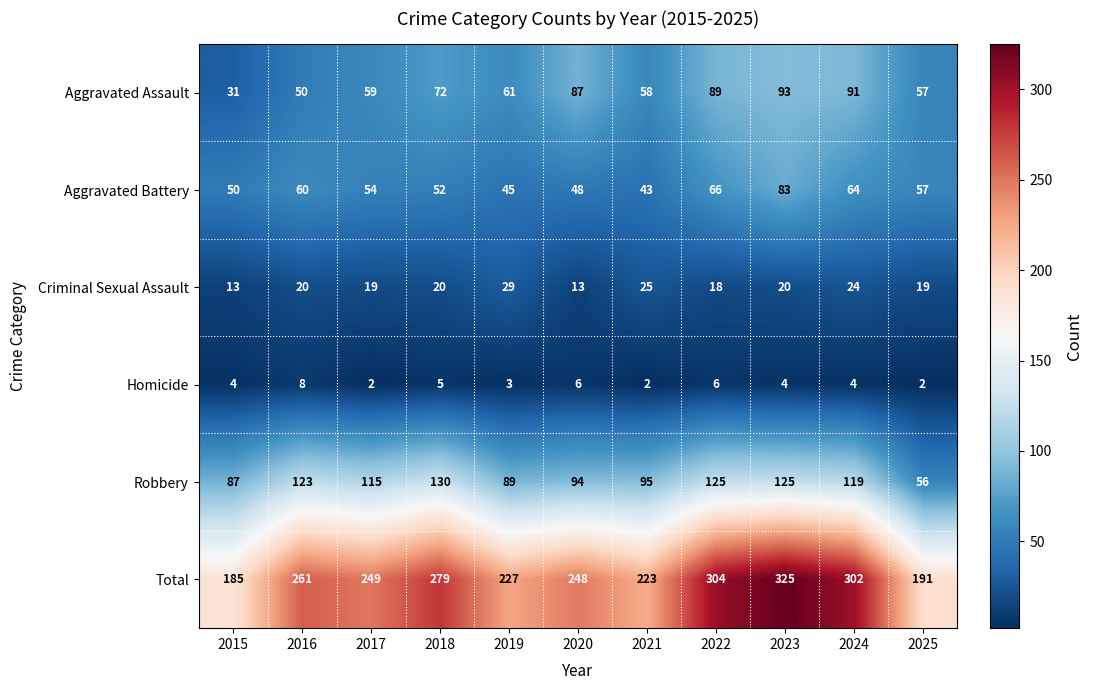

What is the sum of the Criminal Sexual Assault values at 2022 and 2016?

38